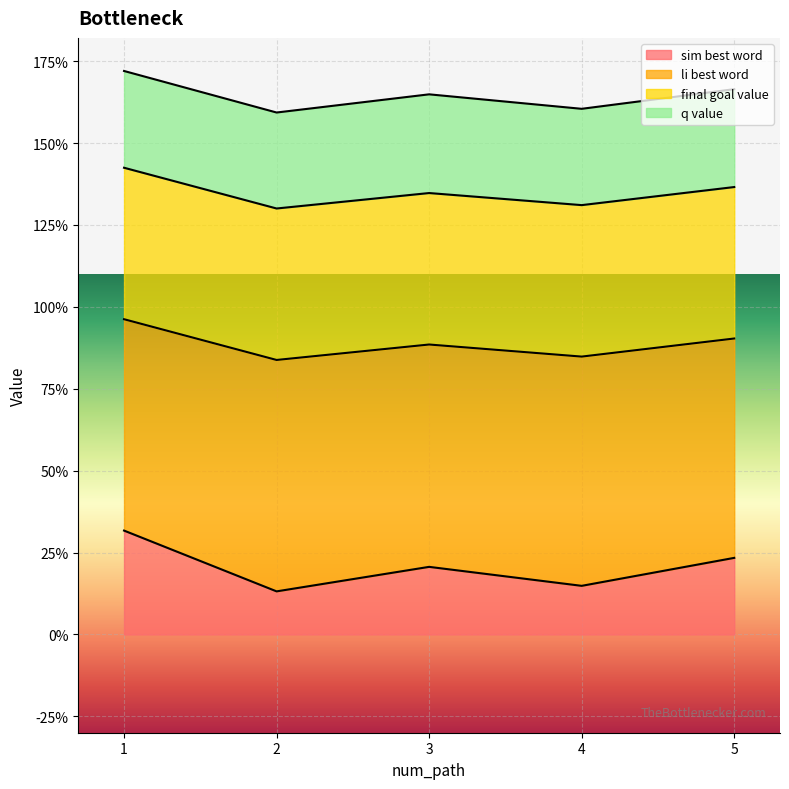

What is the spread (max minus min) of values at 1?

1.4